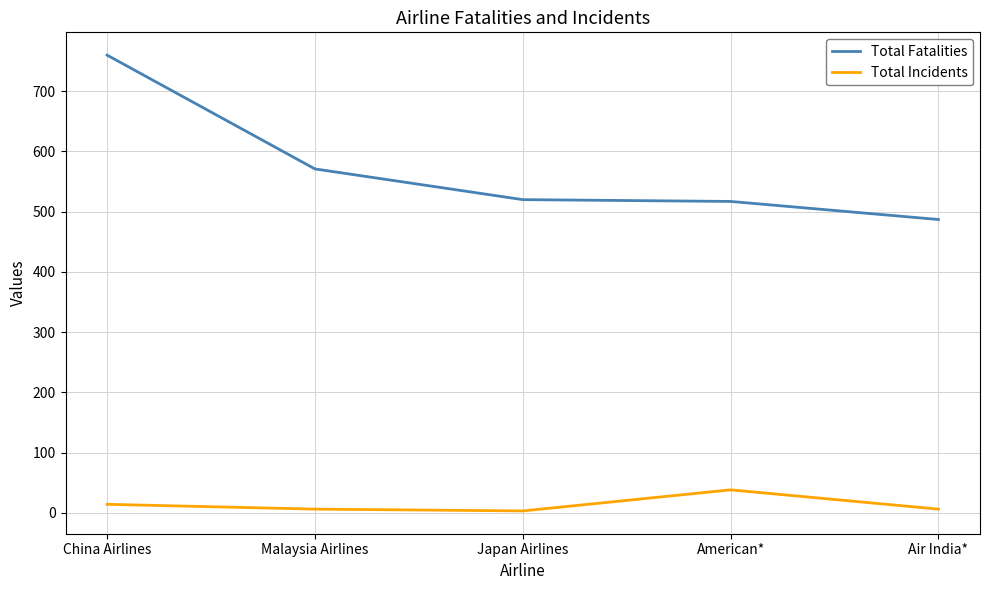

What is the average value of the Total Incidents series?

13